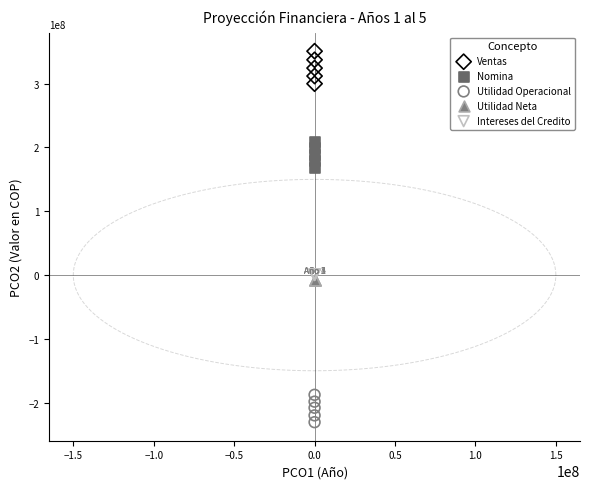

What are all the series names shown in the legend?

Ventas, Nomina, Utilidad Operacional, Utilidad Neta, Intereses del Credito